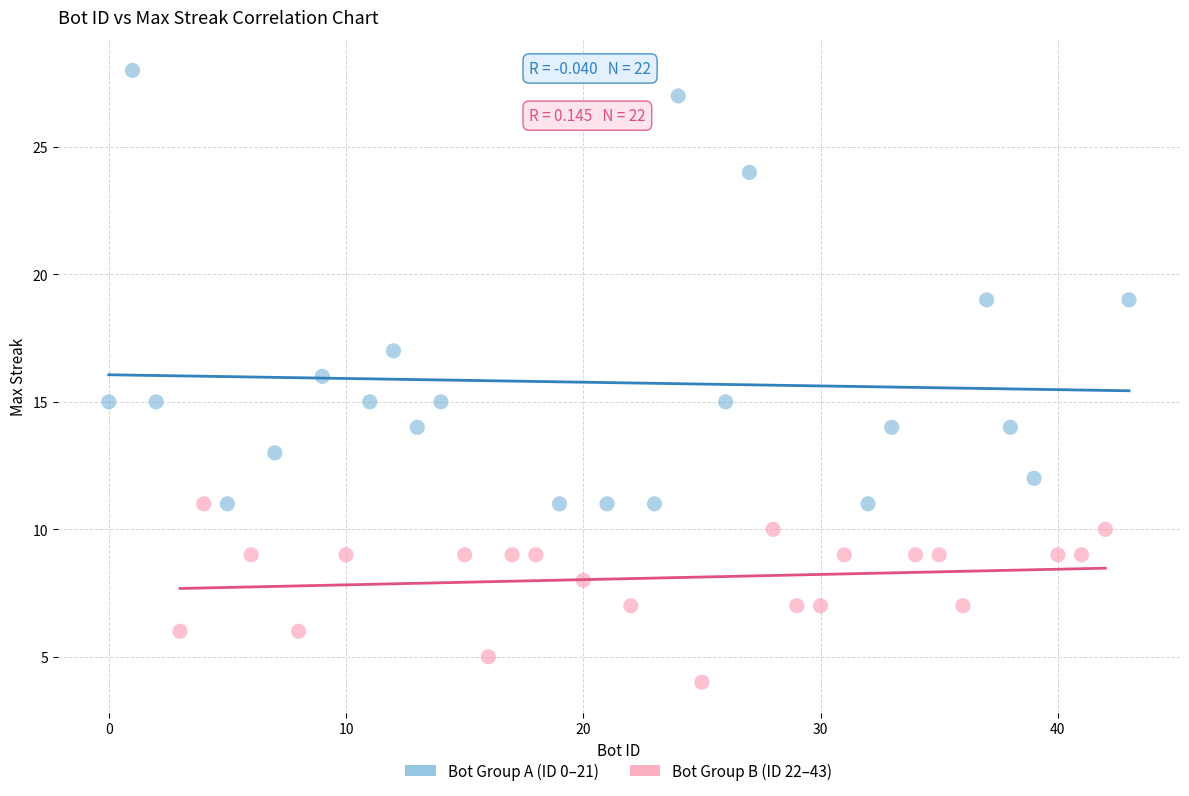

What are all the series names shown in the legend?

Bot Group A (ID 0–21), Bot Group B (ID 22–43)